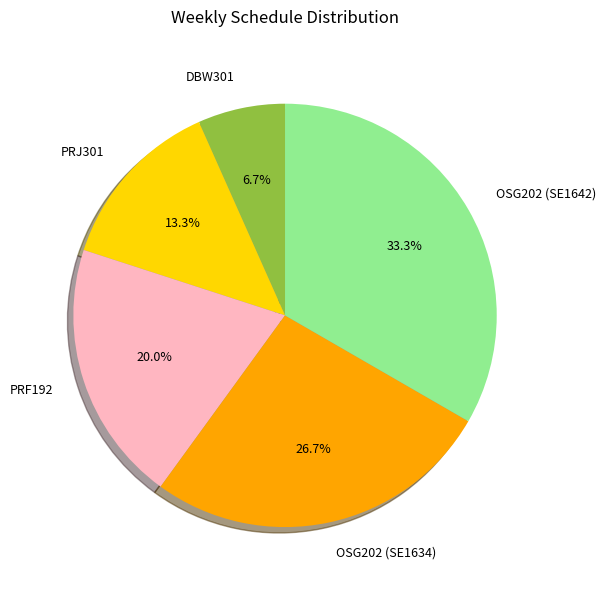

Approximately how many times larger is the value at OSG202 (SE1634) compared to OSG202 (SE1642)?

0.8